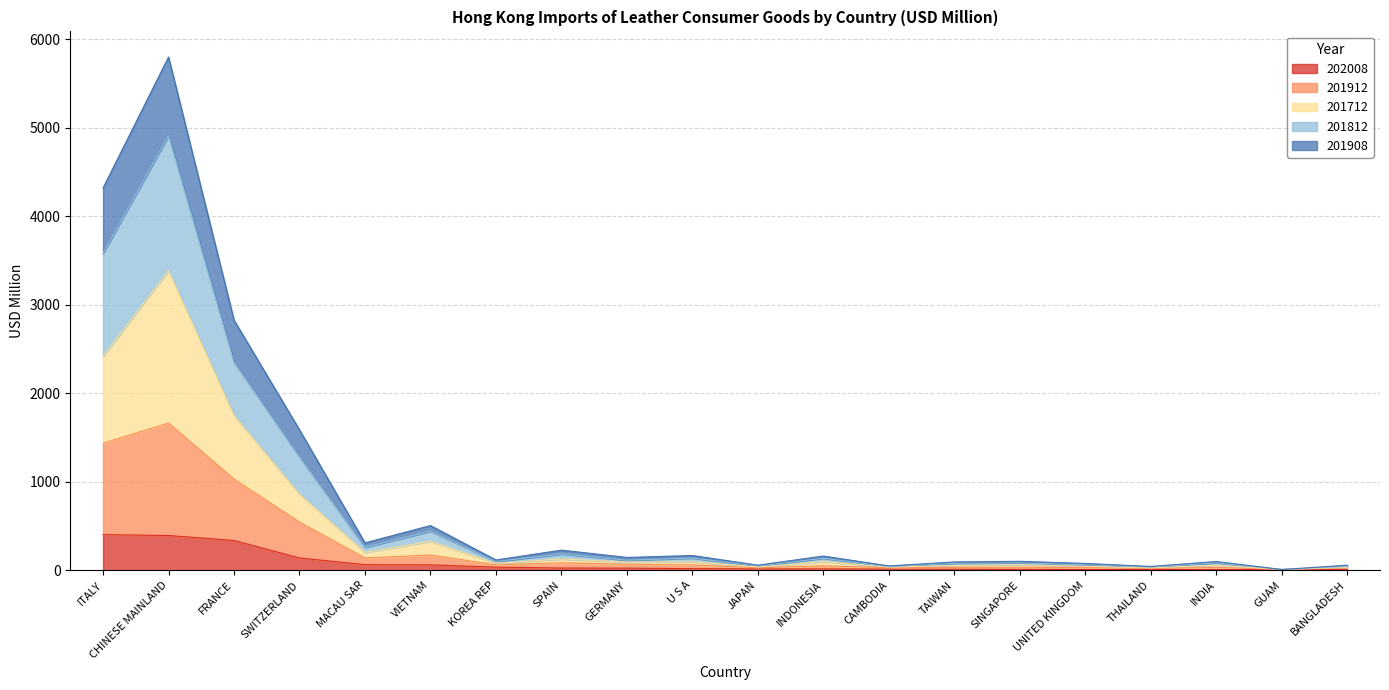

Which series has the largest total across all categories?

201812